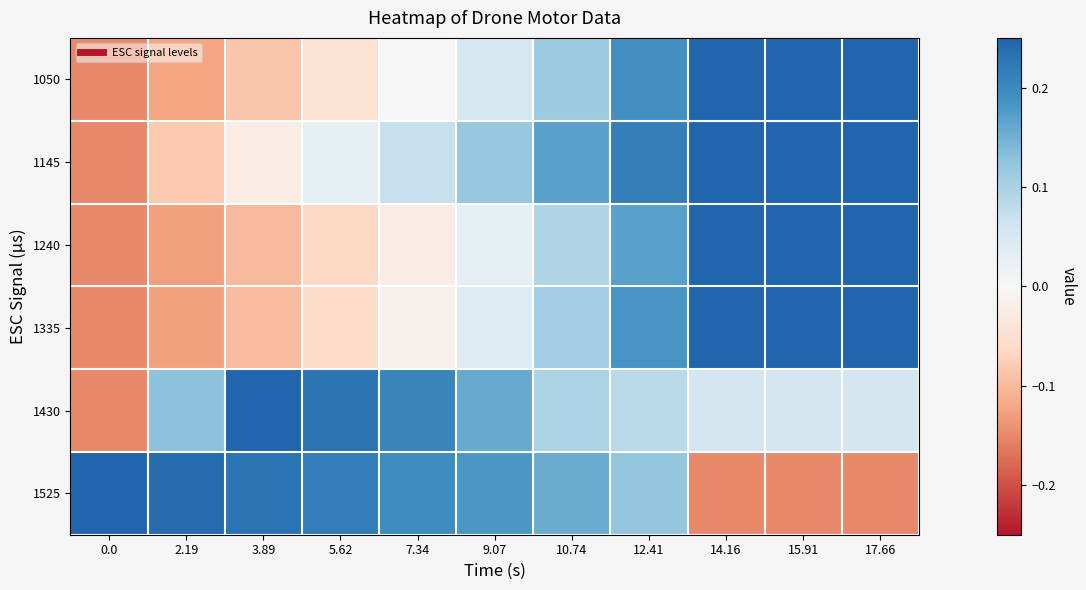

Reading left to right, what are all the values shown in this chart?

1050: 0.0=-0.1	2.19=-0.1	3.89=-0.1	5.62=-0.0	7.34=-0.0	9.07=0.1	10.74=0.1	12.41=0.2	14.16=0.2	15.91=0.2	17.66=0.2
1145: 0.0=-0.1	2.19=-0.1	3.89=-0.0	5.62=0.0	7.34=0.1	9.07=0.1	10.74=0.2	12.41=0.2	14.16=0.2	15.91=0.2	17.66=0.2
1240: 0.0=-0.1	2.19=-0.1	3.89=-0.1	5.62=-0.1	7.34=-0.0	9.07=0.0	10.74=0.1	12.41=0.2	14.16=0.2	15.91=0.2	17.66=0.2
1335: 0.0=-0.1	2.19=-0.1	3.89=-0.1	5.62=-0.1	7.34=-0.0	9.07=0.0	10.74=0.1	12.41=0.2	14.16=0.2	15.91=0.2	17.66=0.2
1430: 0.0=-0.1	2.19=0.1	3.89=0.2	5.62=0.2	7.34=0.2	9.07=0.2	10.74=0.1	12.41=0.1	14.16=0.1	15.91=0.1	17.66=0.1
1525: 0.0=0.2	2.19=0.2	3.89=0.2	5.62=0.2	7.34=0.2	9.07=0.2	10.74=0.2	12.41=0.1	14.16=-0.1	15.91=-0.1	17.66=-0.1